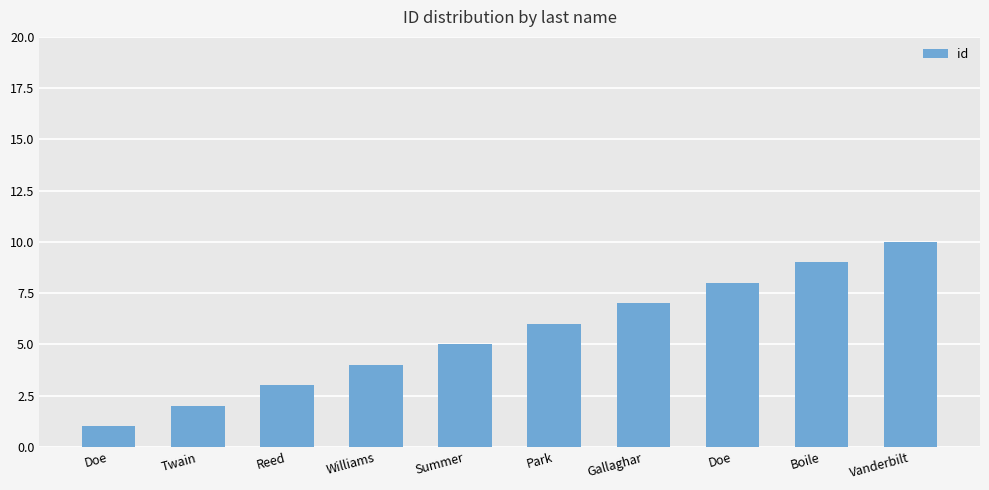

Count the number of data series in this chart.

1